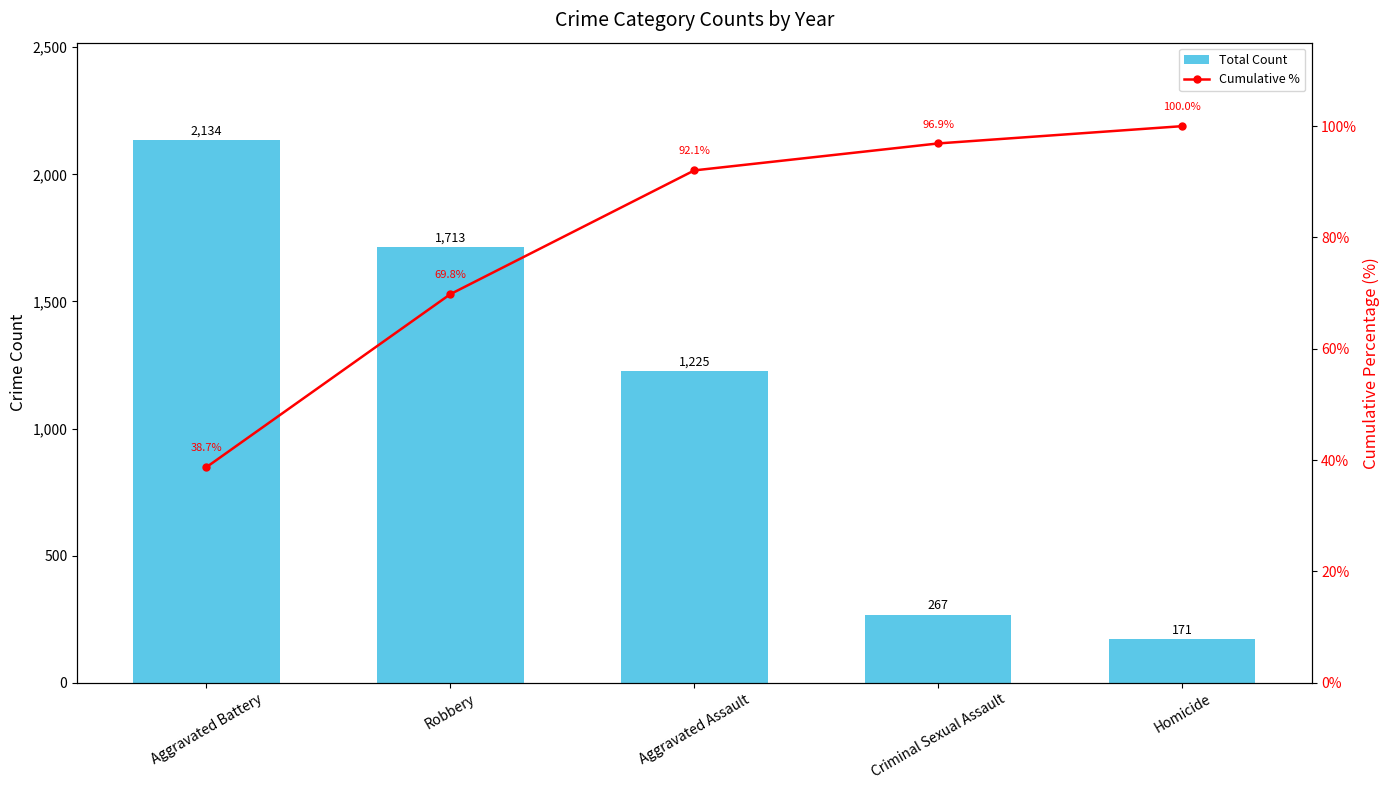

Reading left to right, extract all data points from this chart.

Total Count: Aggravated Battery=2134.0	Robbery=1713.0	Aggravated Assault=1225.0	Criminal Sexual Assault=267.0	Homicide=171.0
Cumulative %: Aggravated Battery=38.7	Robbery=69.8	Aggravated Assault=92.1	Criminal Sexual Assault=96.9	Homicide=100.0